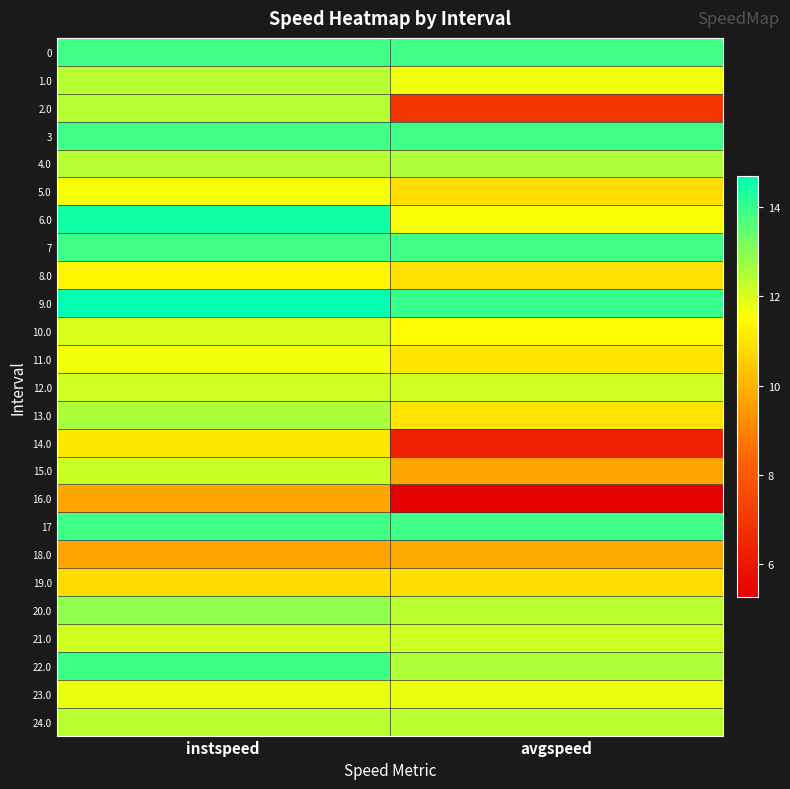

What is the greatest value displayed?

14.7